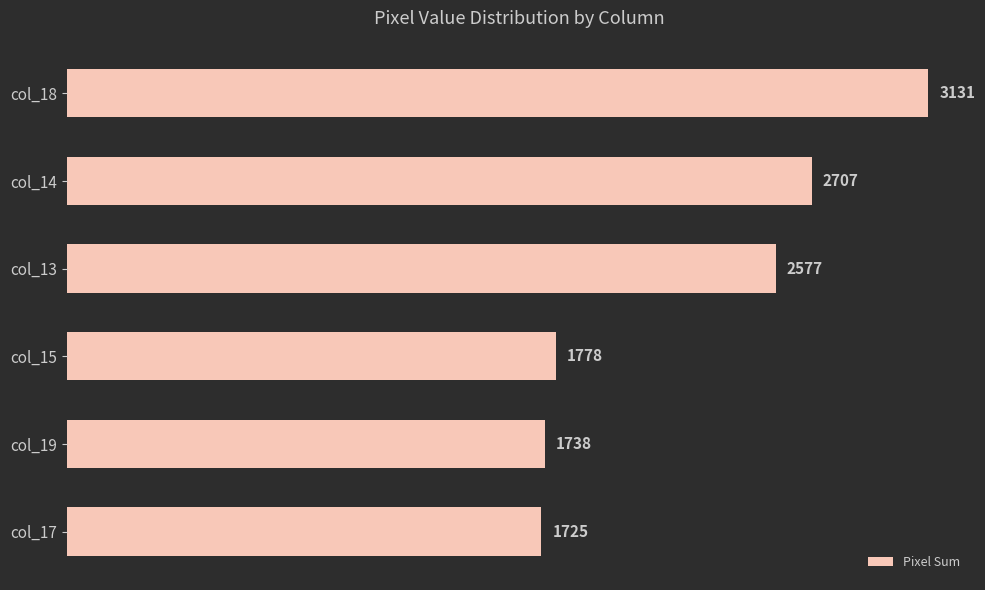

True or false: the data shows 1111 at col_13.

False